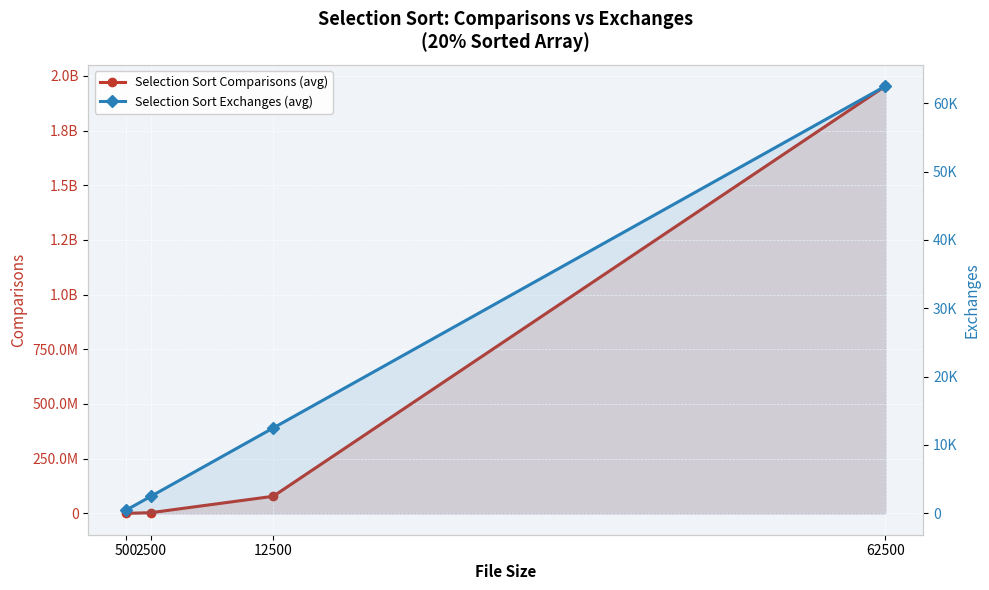

True or false: Selection Sort Exchanges (avg) and Selection Sort Comparisons (avg) cross at least once.

False